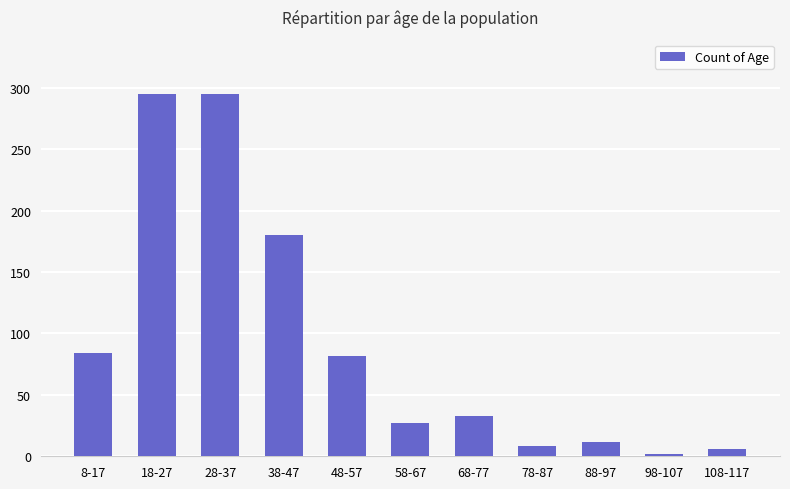

What is the label of the 1st bar from the right?

108-117